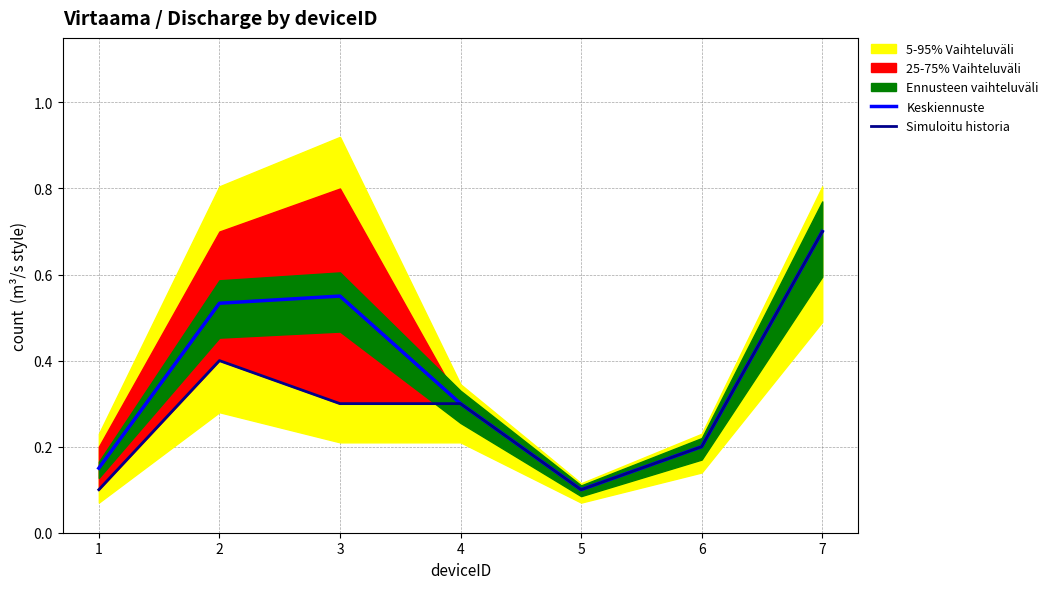

Is the value of Keskiennuste at 2 greater than the value of Simuloitu historia at 7?

No